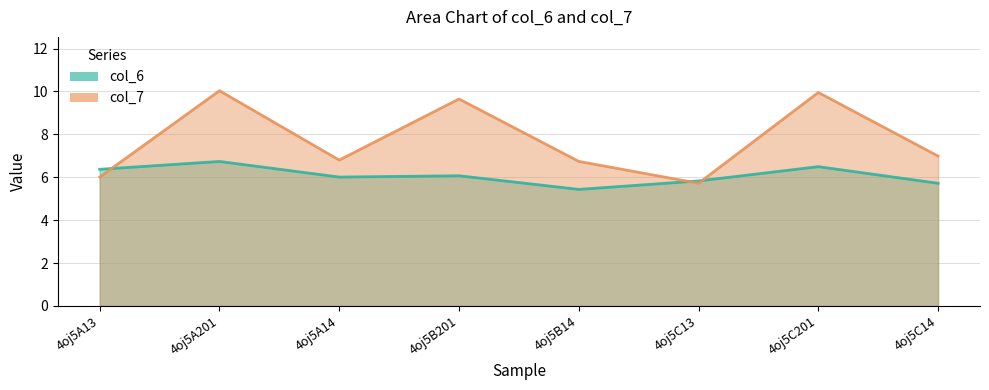

After their last crossing, which series has the higher values: col_6 or col_7?

col_7